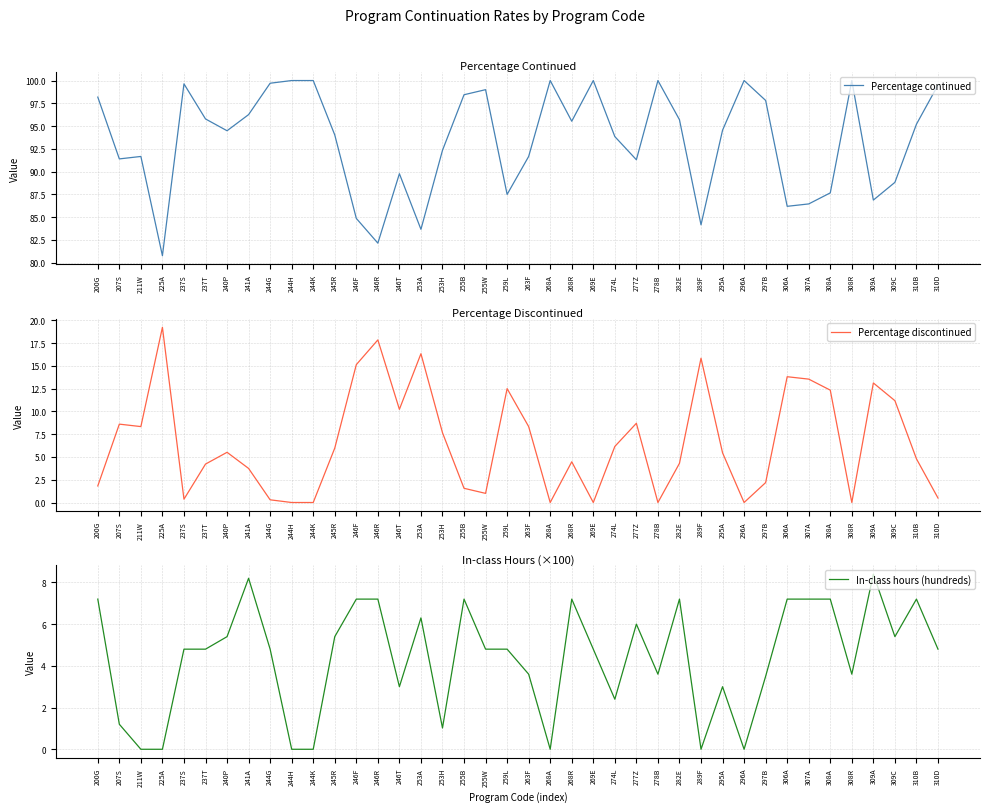

After their last crossing, which series has the higher values: In-class hours (hundreds) or Percentage discontinued?

In-class hours (hundreds)